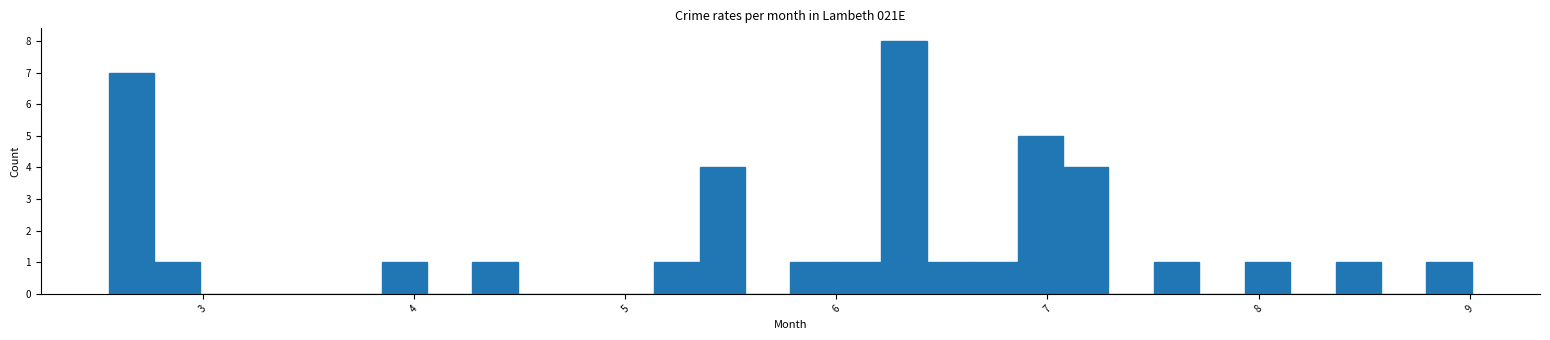

Around what value on the x-axis is the tallest bar? Give the approximate position of its centre, as read against the axis.

6.3